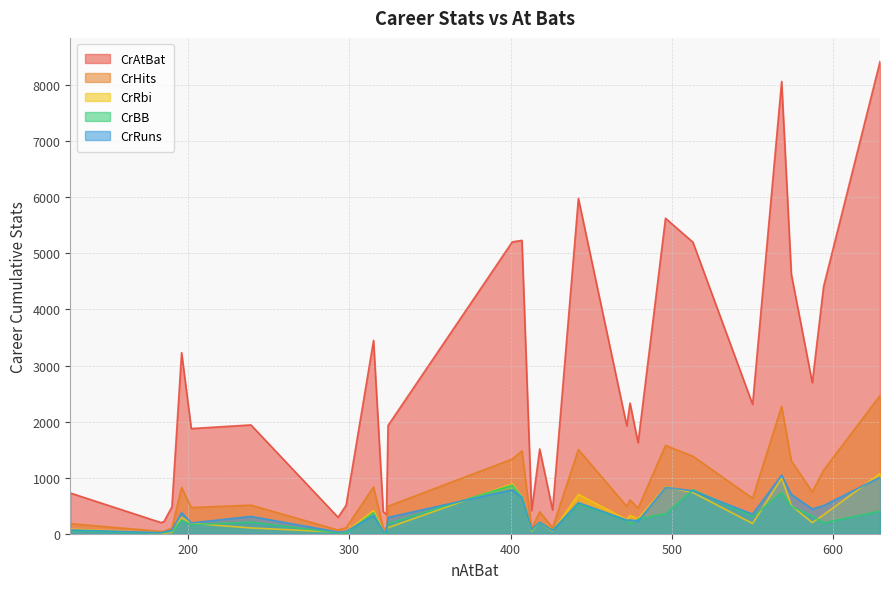

Which series has the largest total across all categories?

CrAtBat